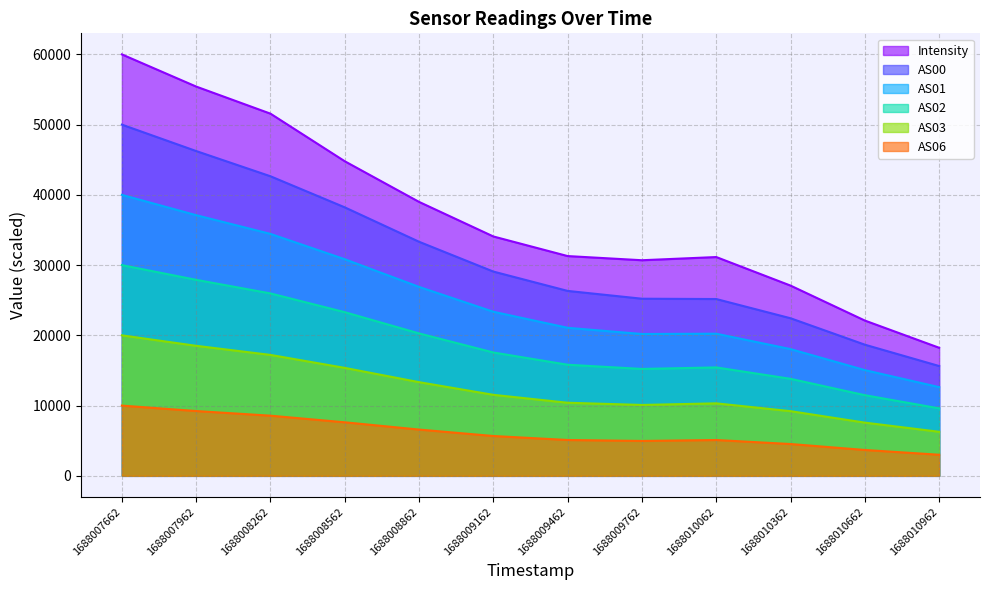

Which series has the largest total across all categories?

Intensity